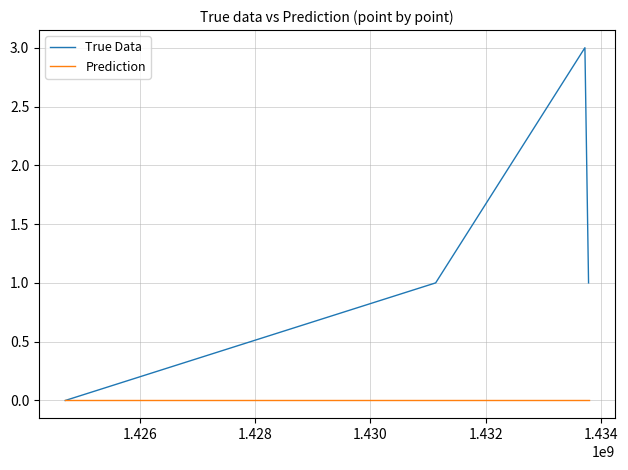

What is the difference between the maximum and minimum values in the True Data series?

3